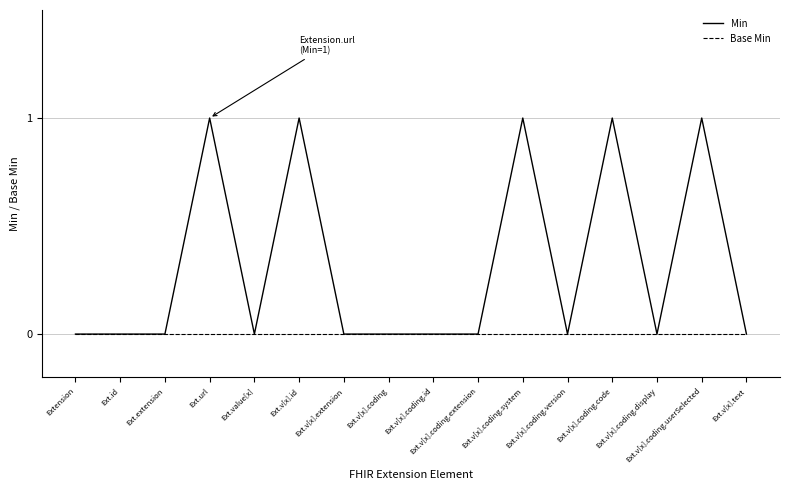

Rank the series by their maximum value, from lowest to highest.

Base Min, Min